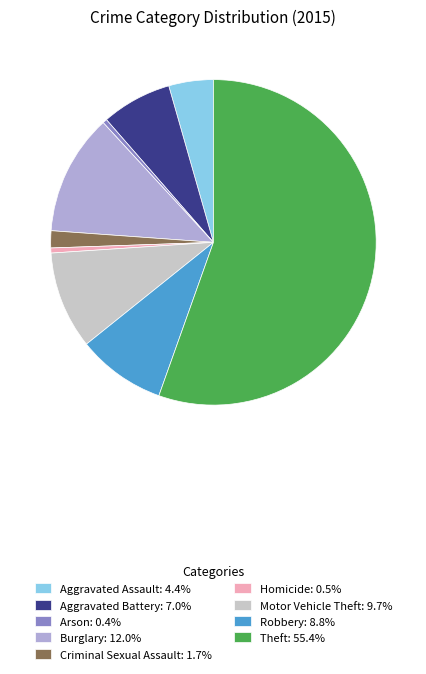

Combined, do Aggravated Battery and Aggravated Assault account for over 50%?

No